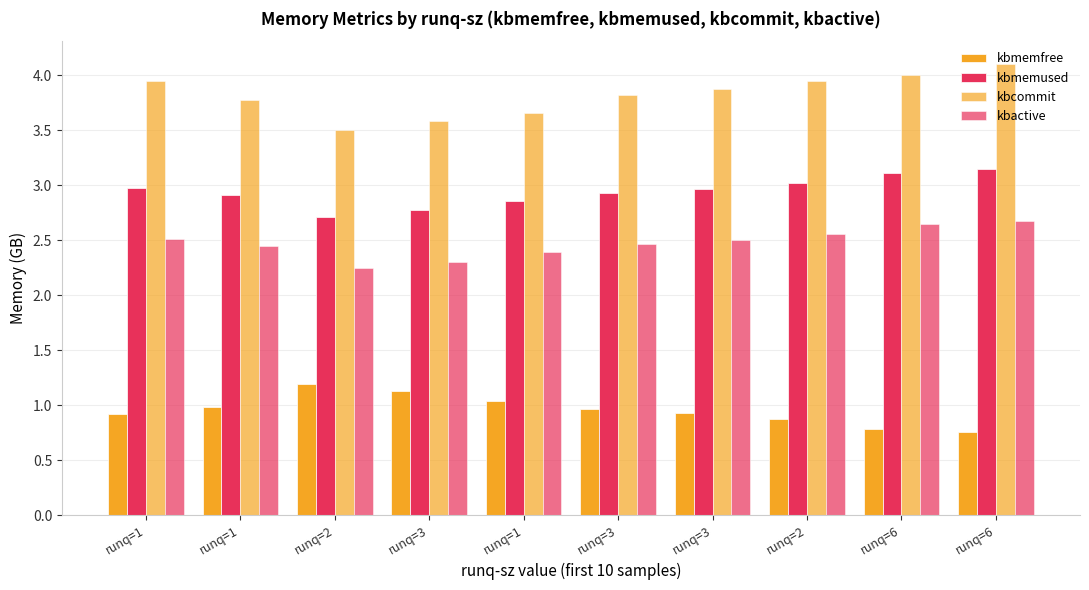

Between runq=2 and runq=6, which is larger?

runq=2